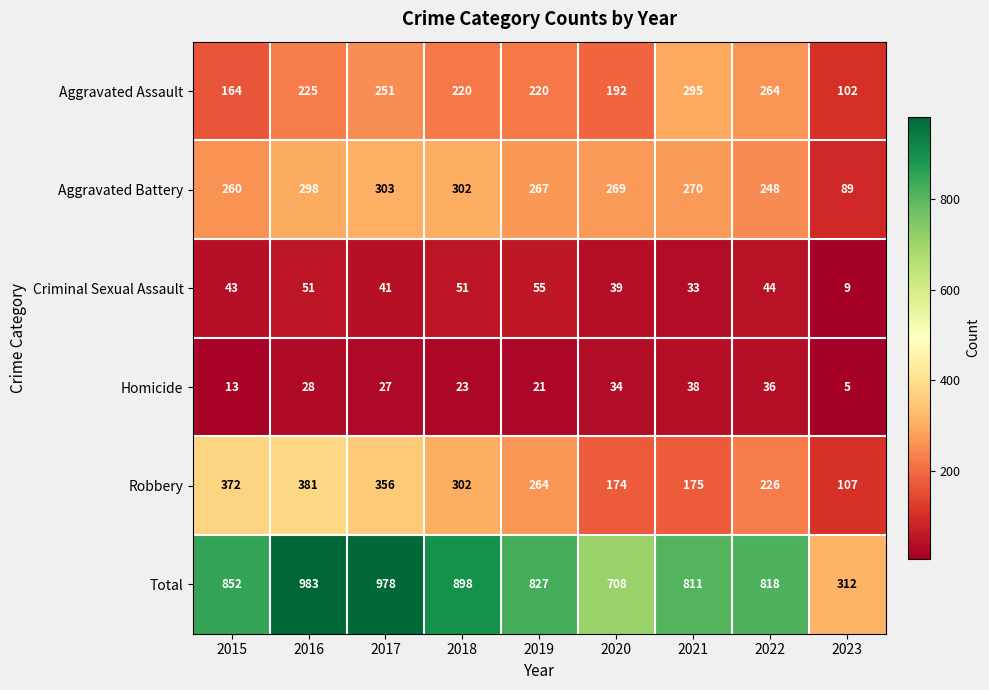

At which category is the sum across all series the highest?

2016